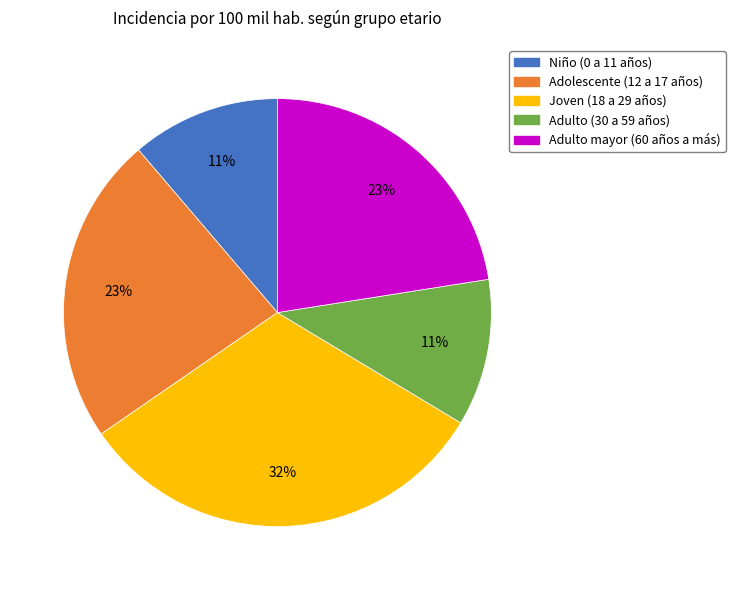

The Adulto mayor (60 años a más) slice represents 33% of the pie. True or false?

False